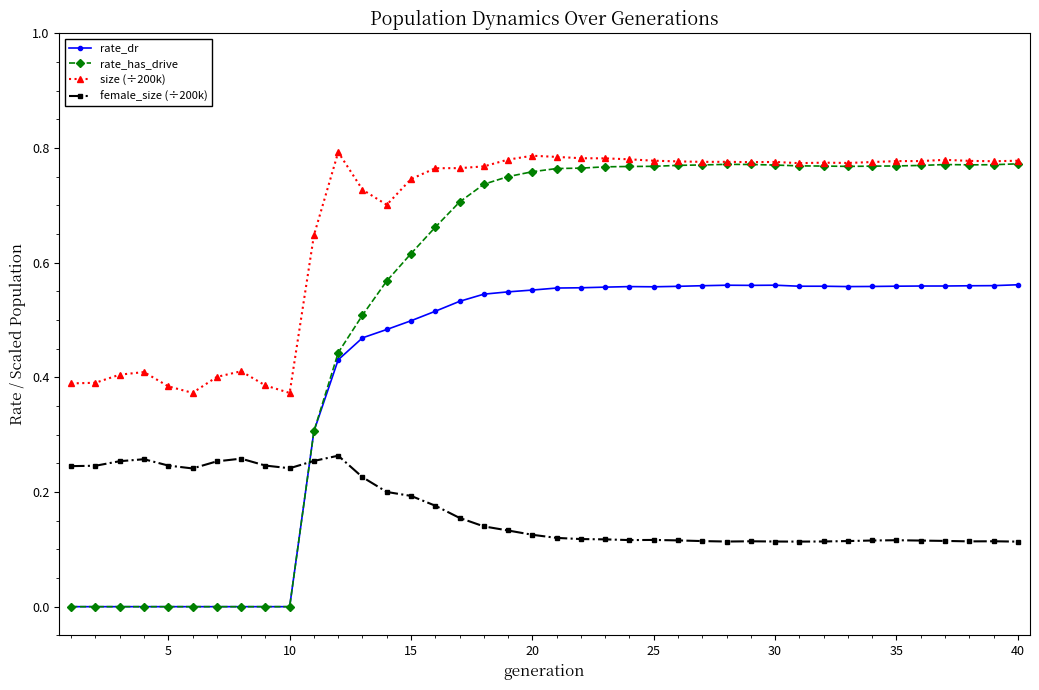

True or false: rate_has_drive and female_size (÷200k) intersect in this chart.

True